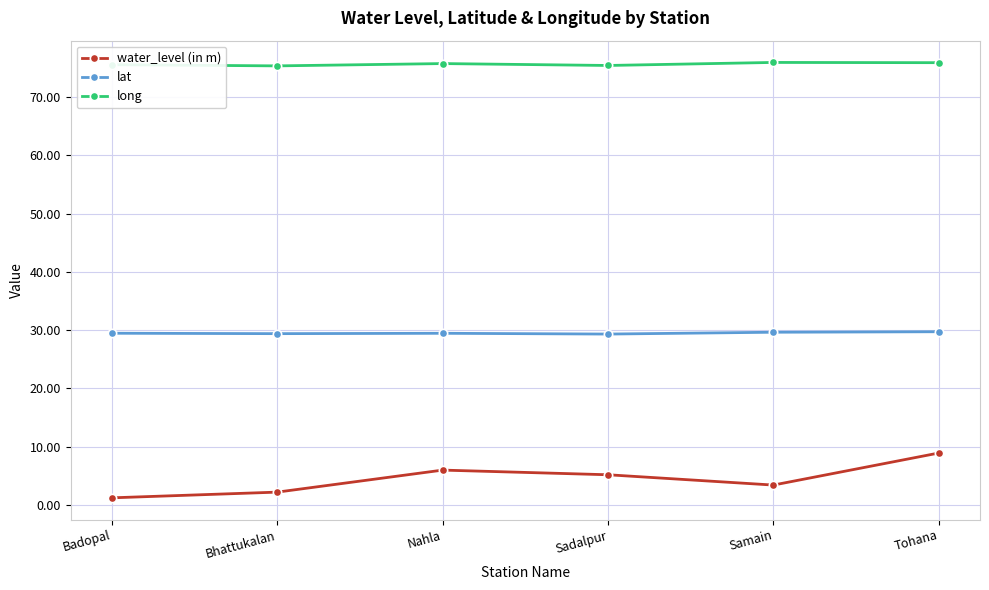

What is the average value of the long series?

75.6